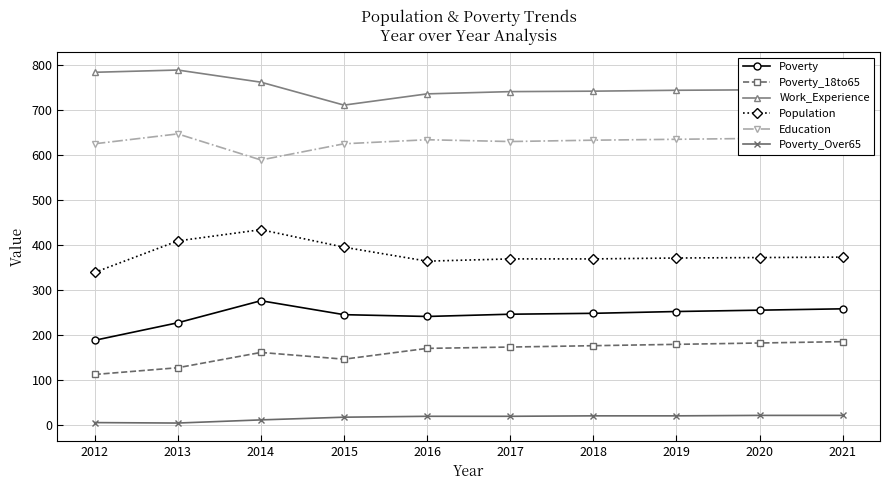

True or false: Poverty and Poverty_18to65 intersect in this chart.

False